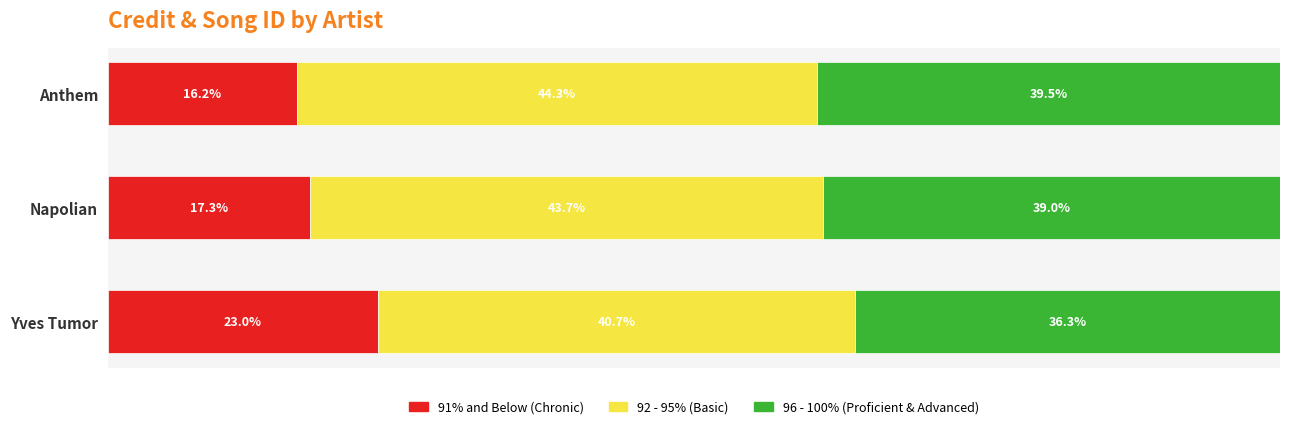

At which label is 91% and Below (Chronic) closest to 19?

Napolian